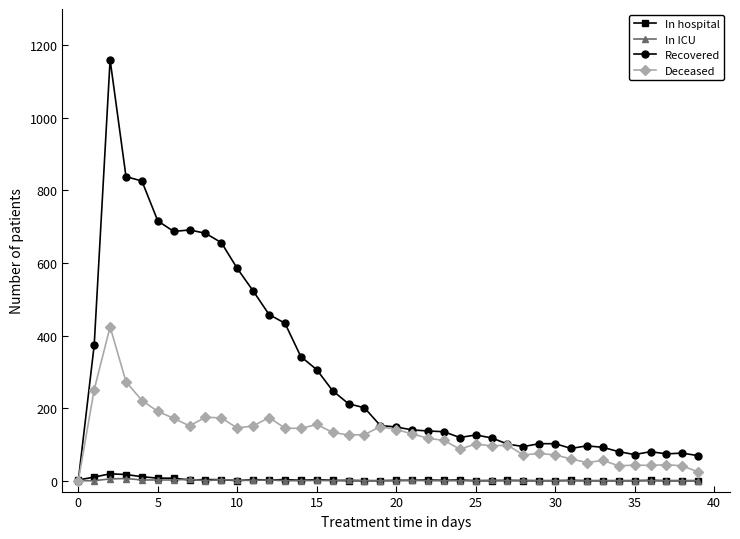

True or false: In ICU has more than 2 points higher than both neighbors.

True